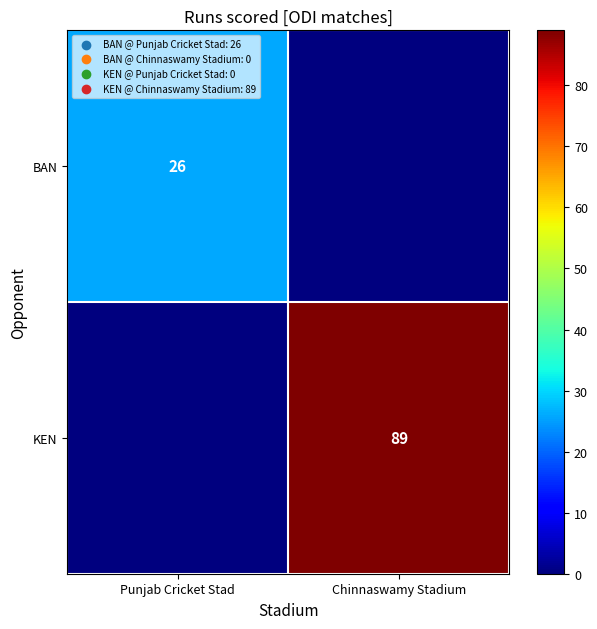

Is it true that KEN equals 89 at Chinnaswamy Stadium?

True